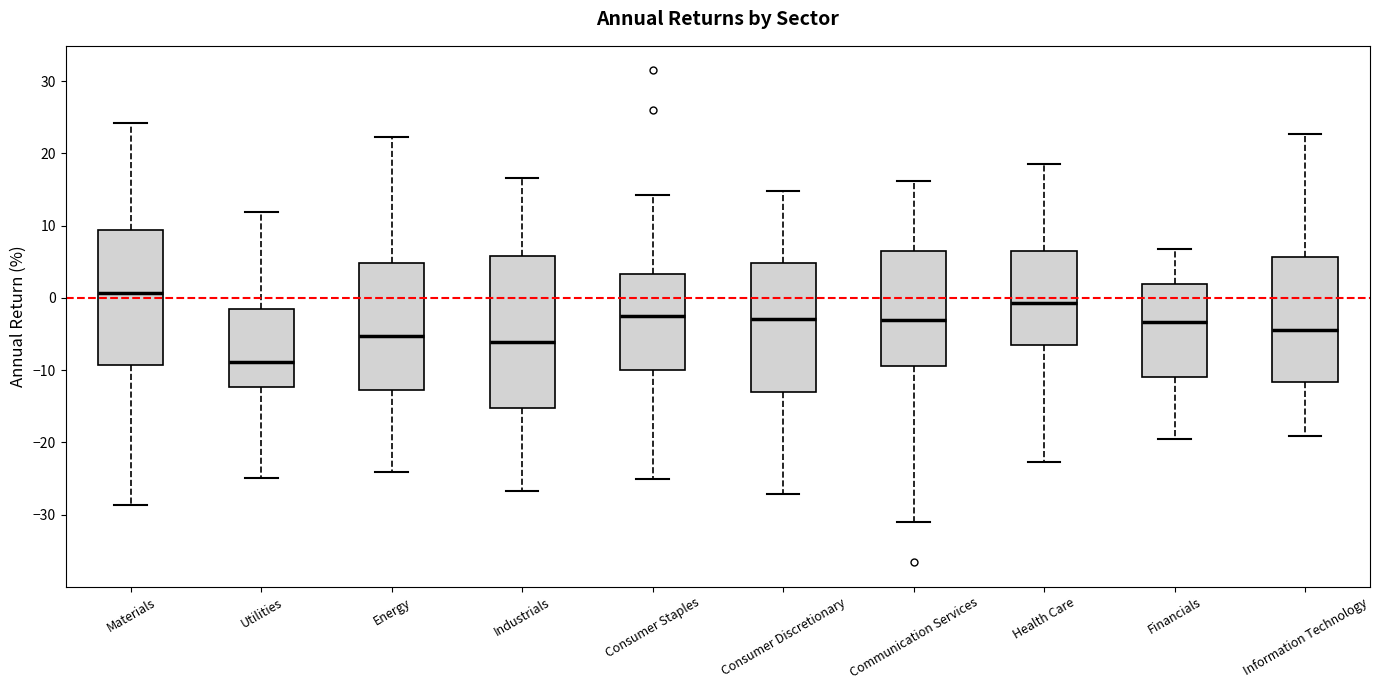

Which box has the lowest median line?

Utilities